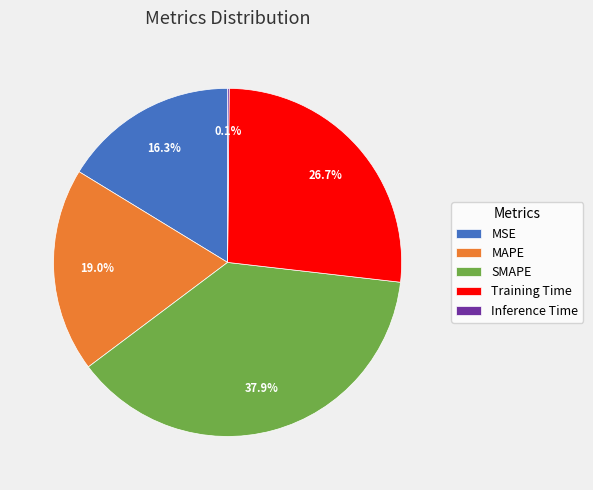

Which category has the biggest portion of the pie?

SMAPE